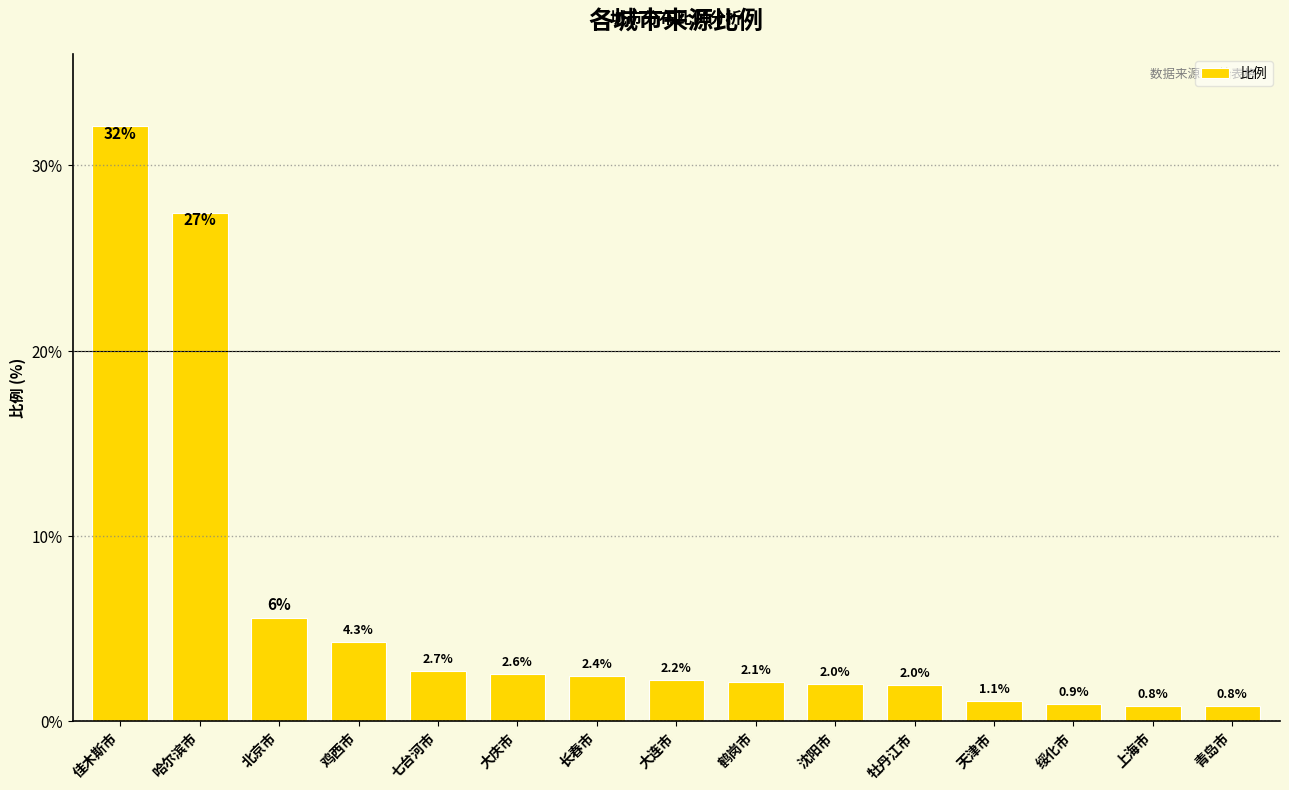

What is the ratio of the value at 鹤岗市 to the value at 哈尔滨市?

0.1